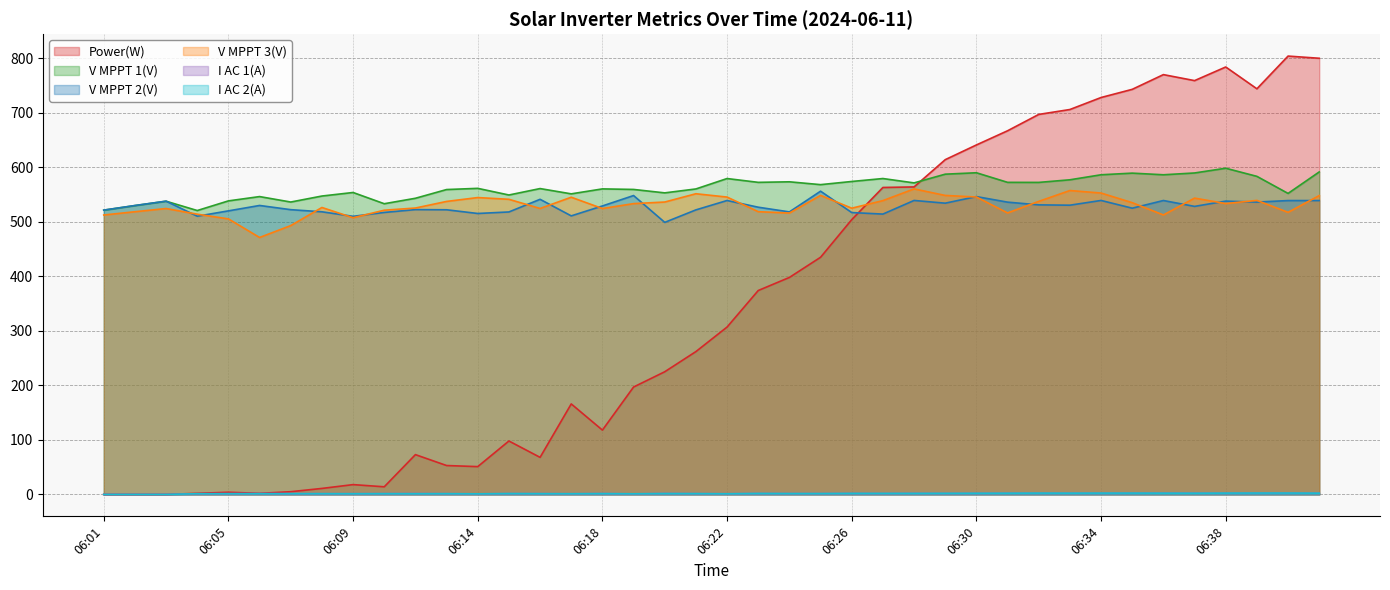

Which has a higher value, 33 or 15?

33